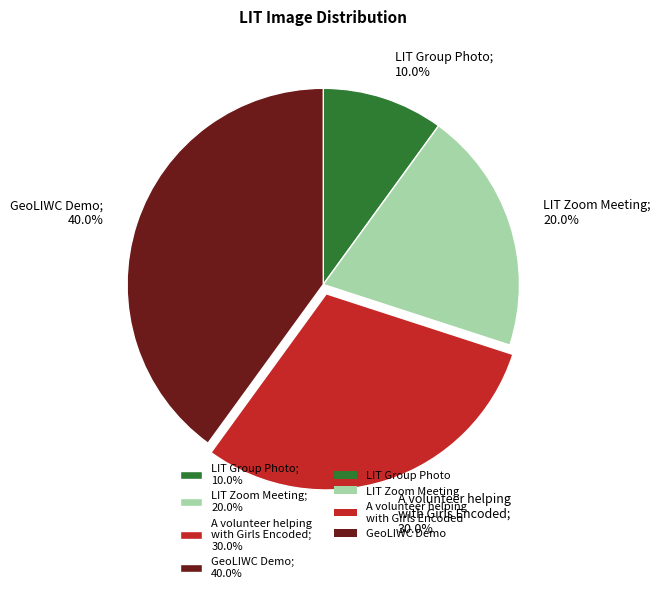

Count the number of slices in the pie.

4